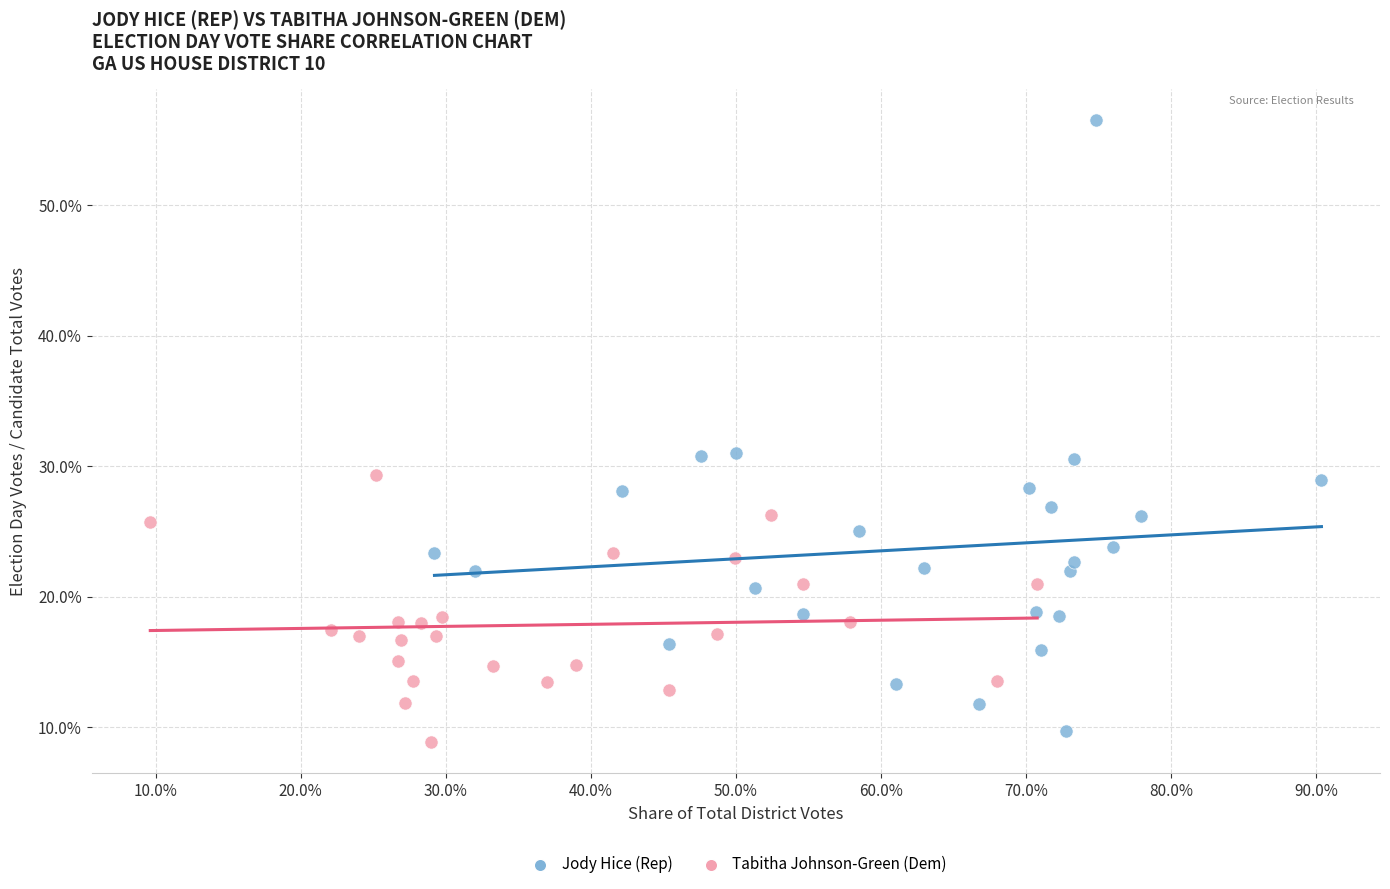

Which series has the largest Y range (max minus min)?

Jody Hice (Rep)